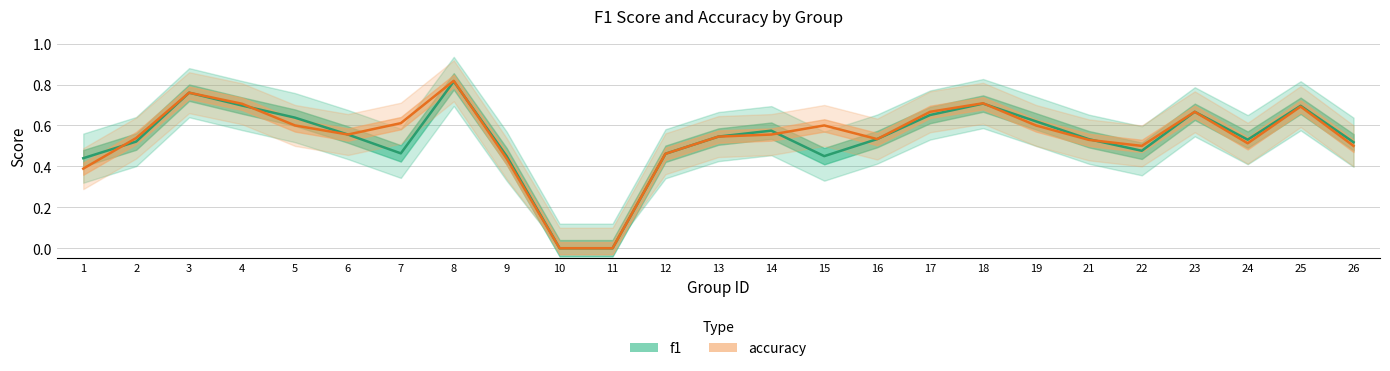

Rank the series by their average value, from highest to lowest.

accuracy, f1